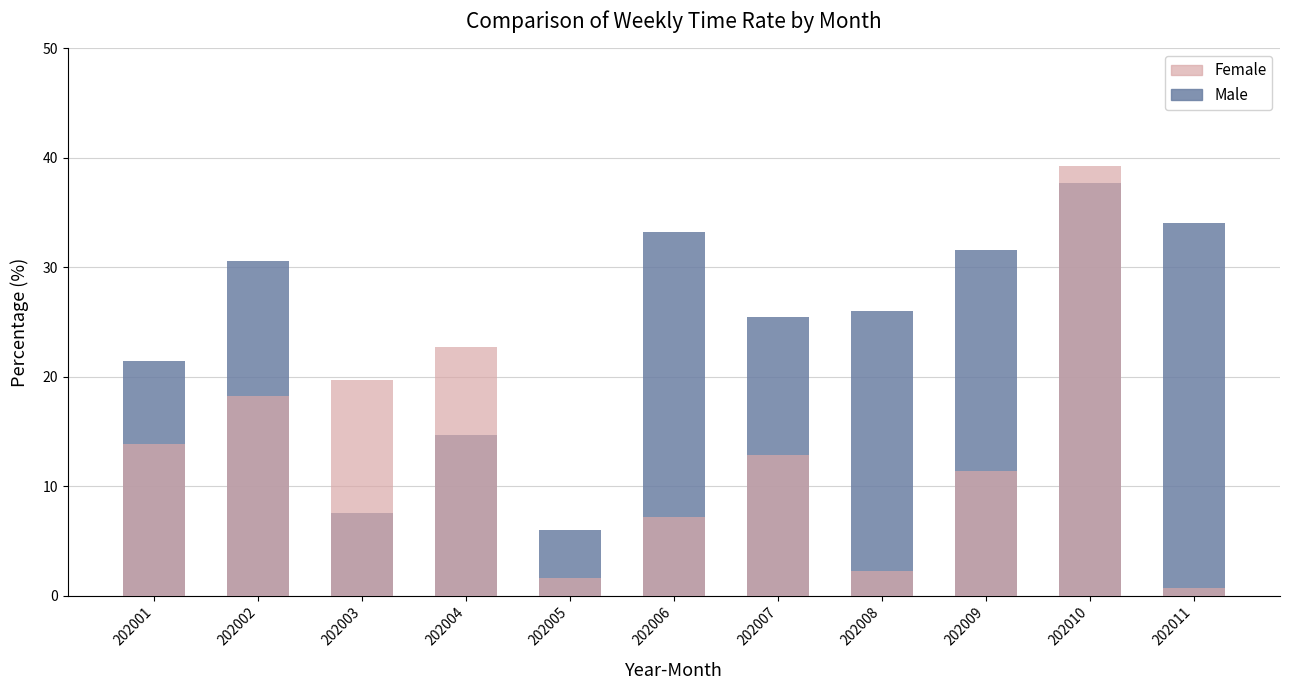

Is the value of Female at 202004 greater than the value of Male at 202001?

Yes